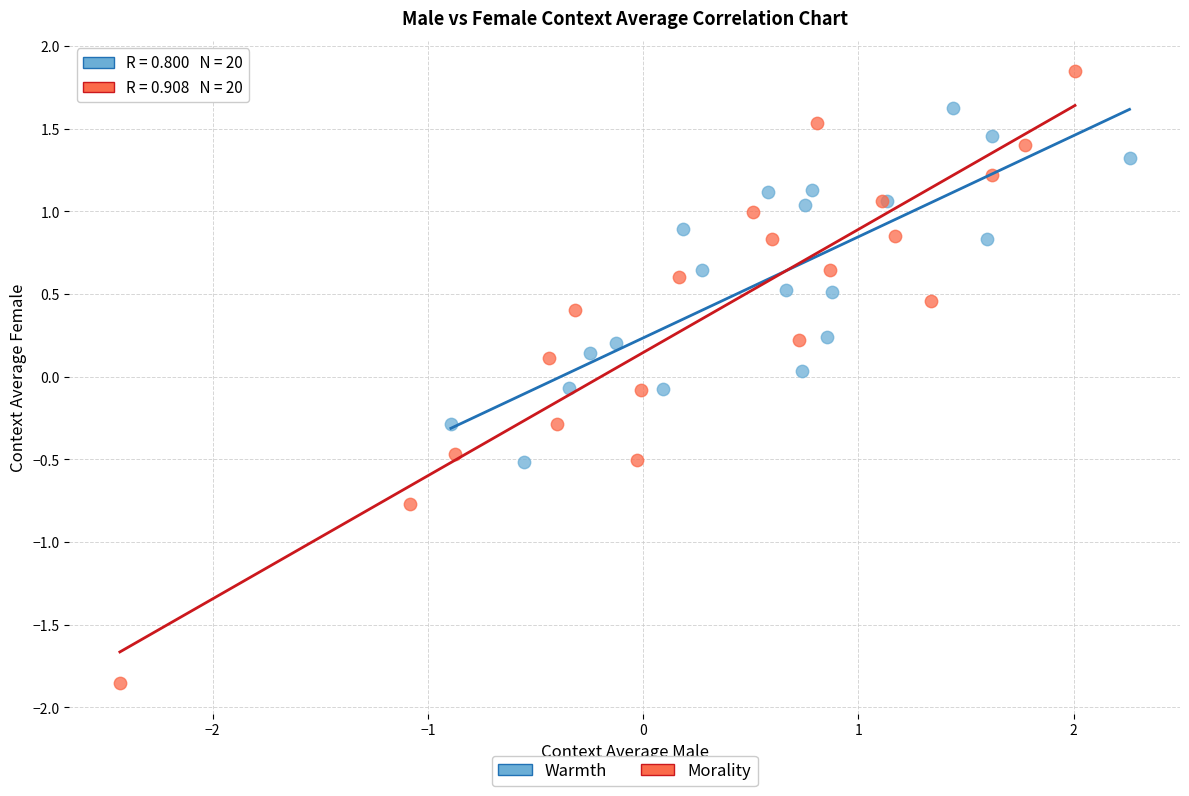

What are all the series names shown in the legend?

Warmth, Morality